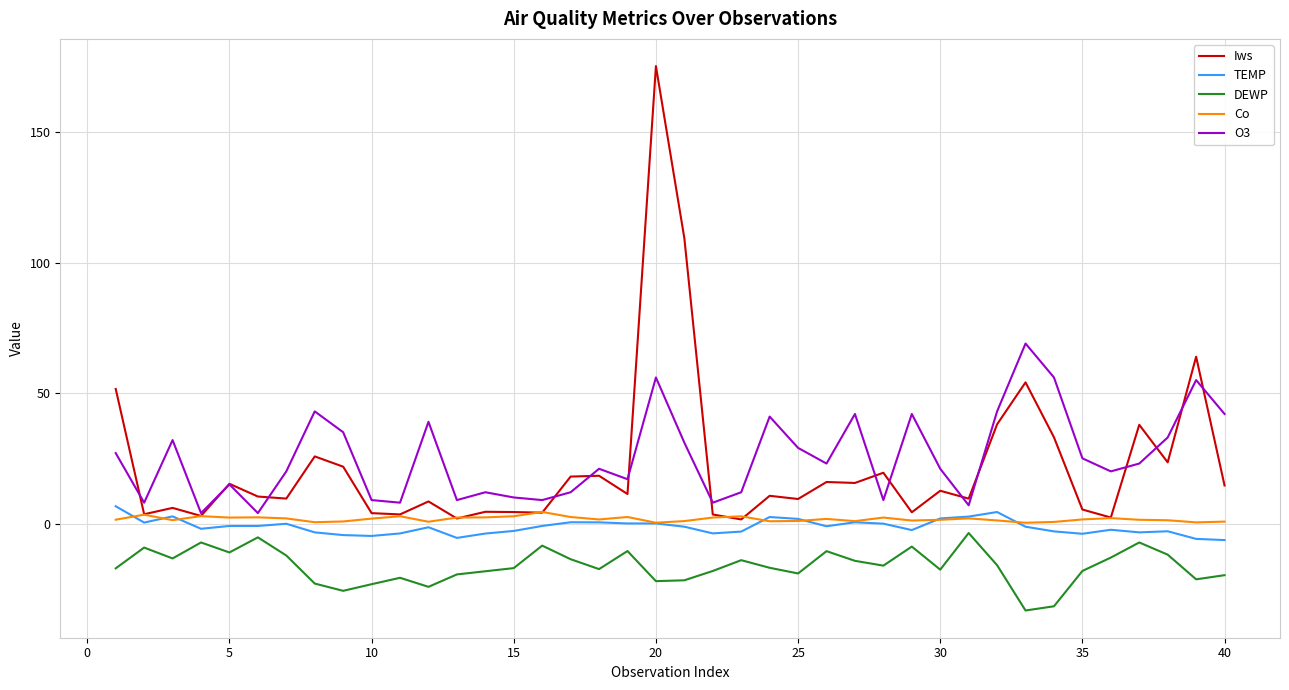

True or false: DEWP and O3 cross at least once.

False